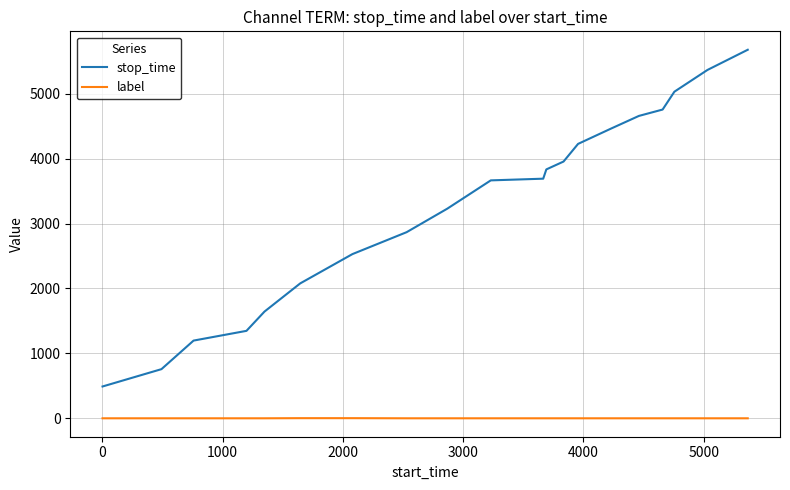

Which series has the widest spread of values?

stop_time